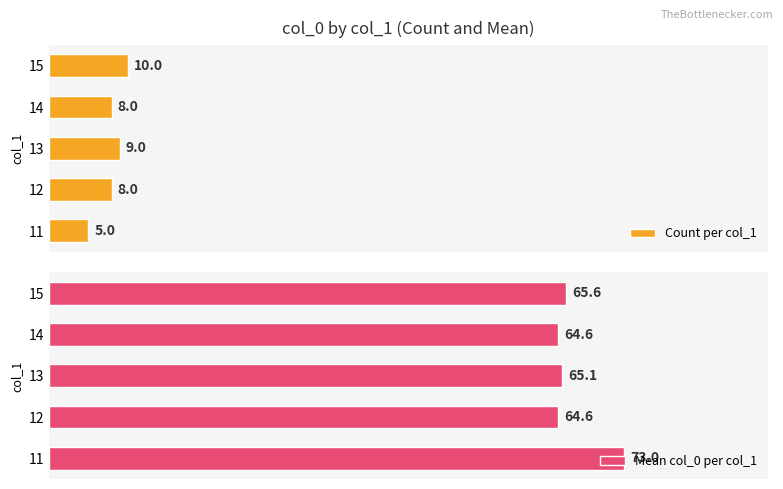

What is the difference between the maximum and minimum values in the Count per col_1 series?

5.0